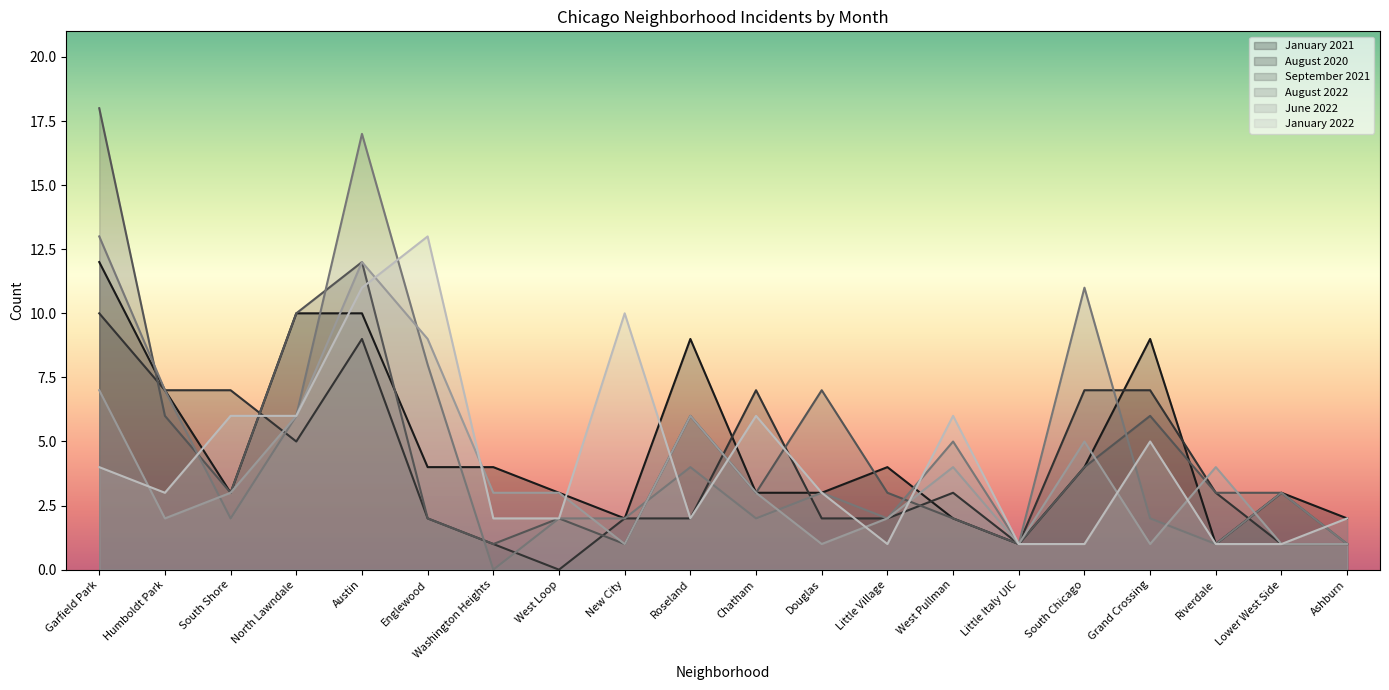

Reading left to right, what are all the values shown in this chart?

January 2021: Garfield Park=12	Humboldt Park=7	South Shore=3	North Lawndale=10	Austin=10	Englewood=4	Washington Heights=4	West Loop=3	New City=2	Roseland=9	Chatham=3	Douglas=3	Little Village=4	West Pullman=2	Little Italy UIC=1	South Chicago=4	Grand Crossing=9	Riverdale=1	Lower West Side=3	Ashburn=2
August 2020: Garfield Park=10	Humboldt Park=7	South Shore=7	North Lawndale=5	Austin=9	Englewood=2	Washington Heights=1	West Loop=0	New City=2	Roseland=2	Chatham=7	Douglas=2	Little Village=2	West Pullman=3	Little Italy UIC=1	South Chicago=7	Grand Crossing=7	Riverdale=3	Lower West Side=1	Ashburn=1
September 2021: Garfield Park=18	Humboldt Park=6	South Shore=3	North Lawndale=10	Austin=12	Englewood=2	Washington Heights=1	West Loop=2	New City=1	Roseland=6	Chatham=3	Douglas=7	Little Village=3	West Pullman=2	Little Italy UIC=1	South Chicago=4	Grand Crossing=6	Riverdale=3	Lower West Side=3	Ashburn=1
August 2022: Garfield Park=13	Humboldt Park=7	South Shore=2	North Lawndale=6	Austin=17	Englewood=8	Washington Heights=0	West Loop=2	New City=2	Roseland=4	Chatham=2	Douglas=3	Little Village=2	West Pullman=5	Little Italy UIC=1	South Chicago=11	Grand Crossing=2	Riverdale=1	Lower West Side=3	Ashburn=1
June 2022: Garfield Park=7	Humboldt Park=2	South Shore=3	North Lawndale=6	Austin=12	Englewood=9	Washington Heights=3	West Loop=3	New City=1	Roseland=6	Chatham=3	Douglas=1	Little Village=2	West Pullman=4	Little Italy UIC=1	South Chicago=5	Grand Crossing=1	Riverdale=4	Lower West Side=1	Ashburn=1
January 2022: Garfield Park=4	Humboldt Park=3	South Shore=6	North Lawndale=6	Austin=11	Englewood=13	Washington Heights=2	West Loop=2	New City=10	Roseland=2	Chatham=6	Douglas=3	Little Village=1	West Pullman=6	Little Italy UIC=1	South Chicago=1	Grand Crossing=5	Riverdale=1	Lower West Side=1	Ashburn=2